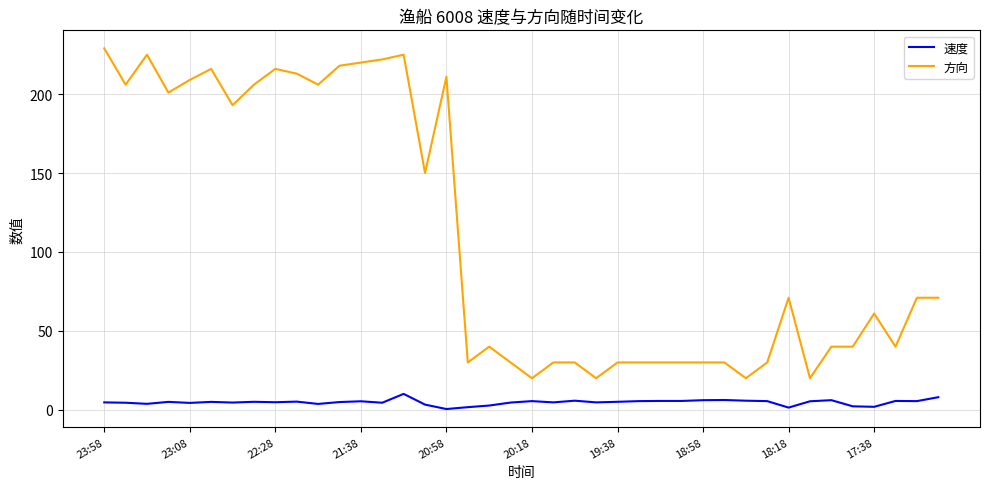

Which series has the largest total across all categories?

方向